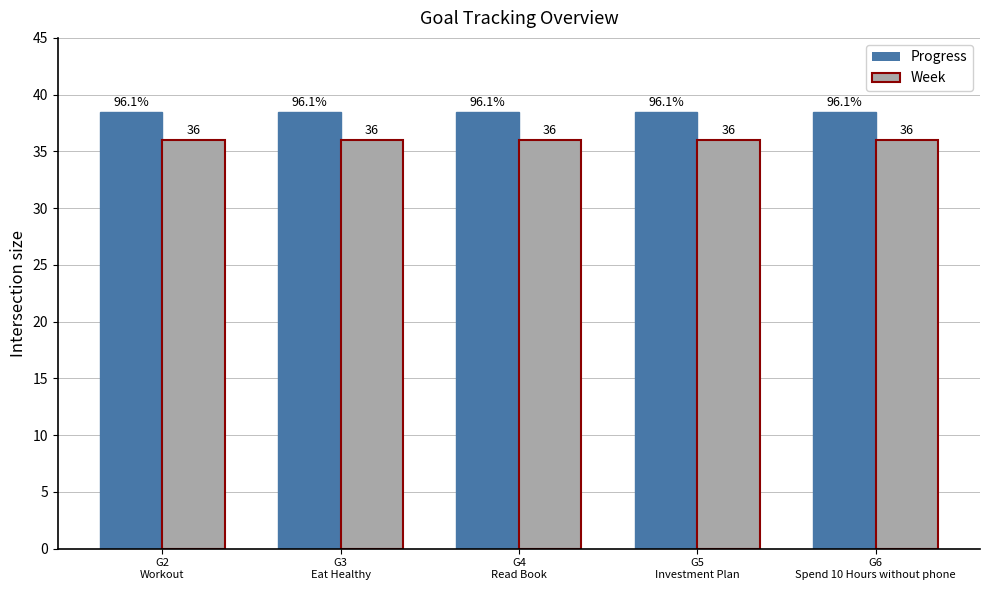

What is the value of the Progress bar at the 3rd from the left?

38.4